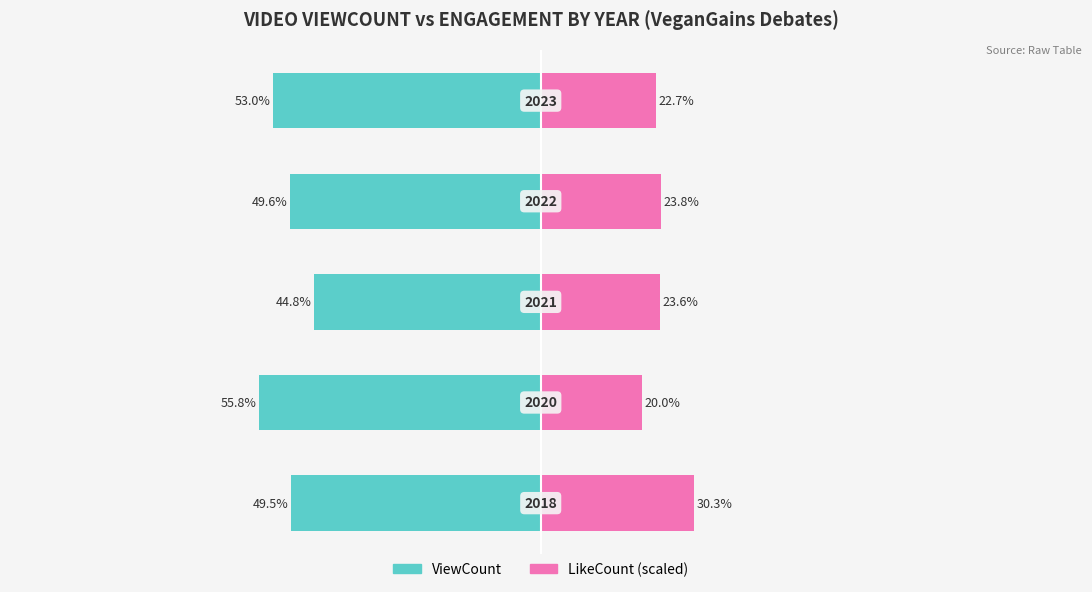

At how many categories does at least one series exceed 11?

5